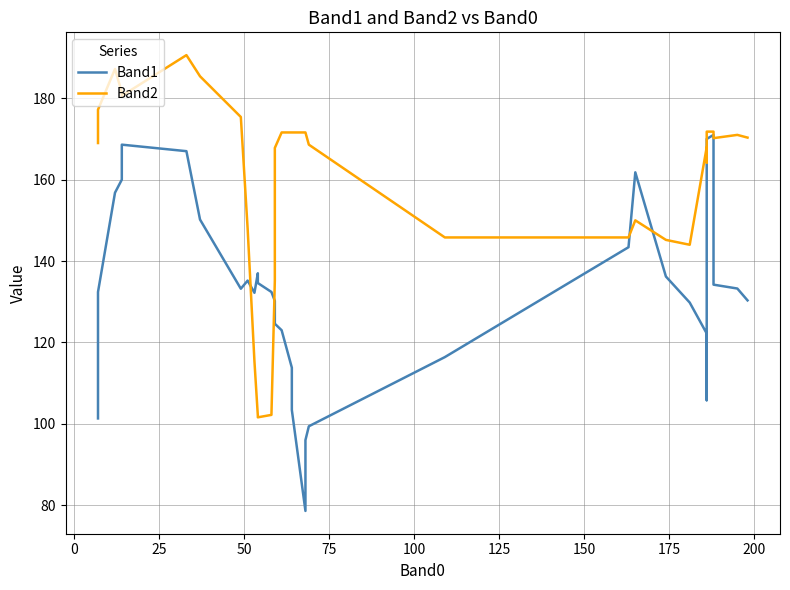

Is it true that Band2 equals 226.0 at 39?

False